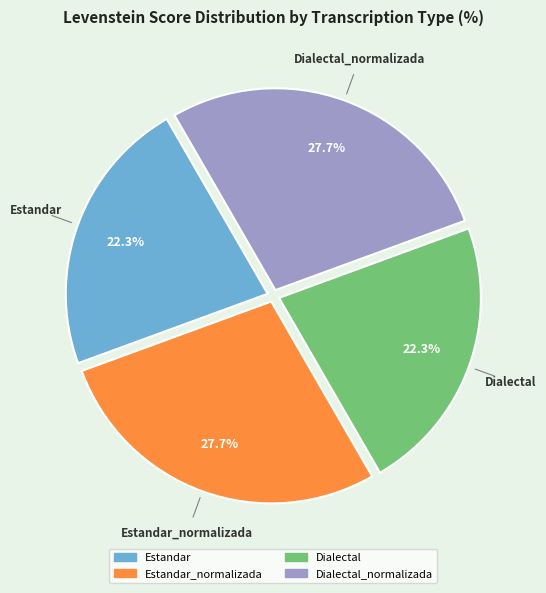

Count the number of slices in the pie.

4